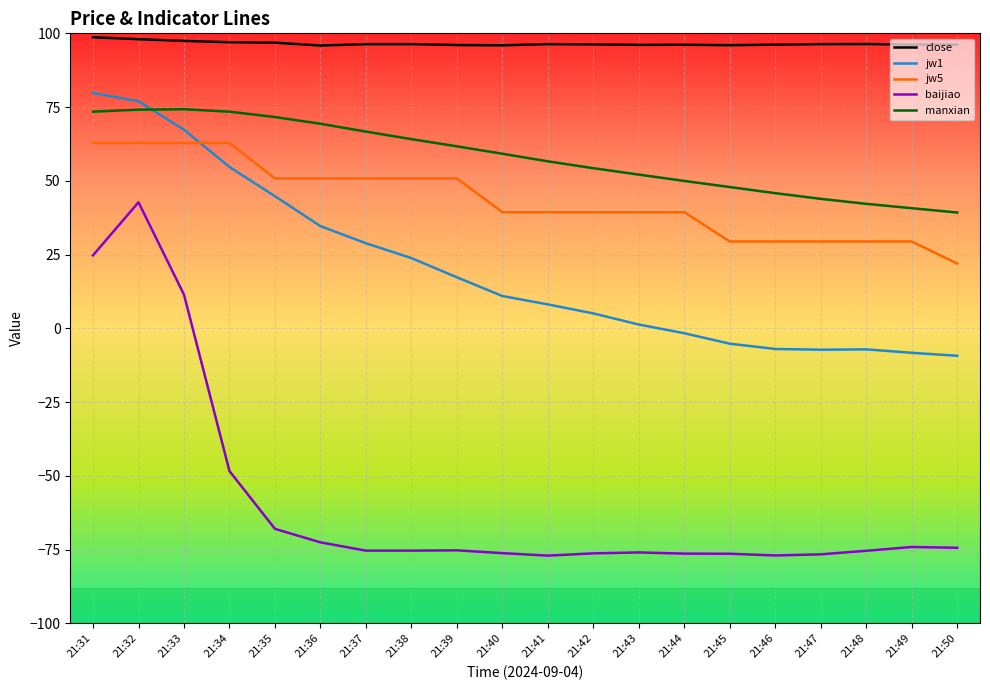

How many lines are shown in the chart?

5